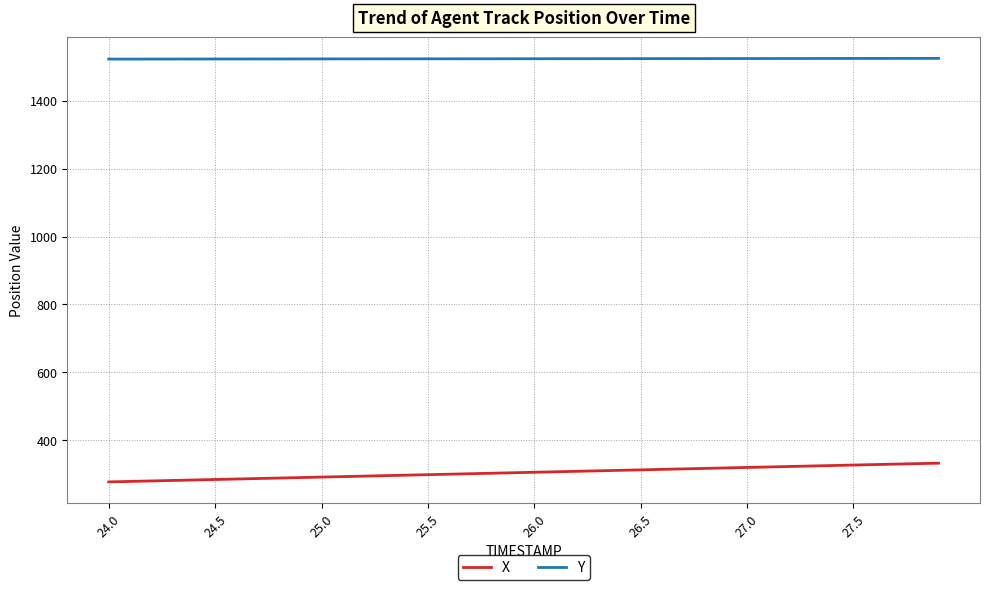

How many categories are shown in the chart?

40